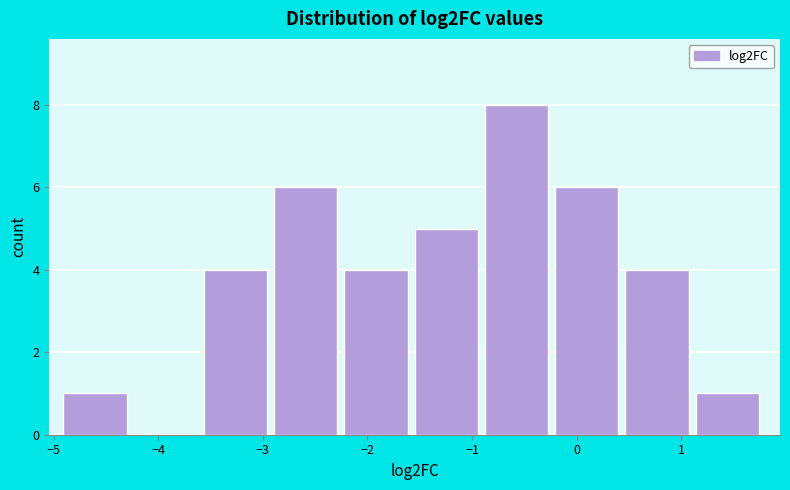

Reading left to right, transcribe this chart: for each bar, give the range it covers on the x-axis and its height. Neither the bar edges nor the heights are printed on the chart, so give them approximately, as read against the axes.

-4.9 to -4.2: 1
-4.2 to -3.6: 0
-3.6 to -2.9: 4
-2.9 to -2.2: 6
-2.2 to -1.5: 4
-1.5 to -0.9: 5
-0.9 to -0.2: 8
-0.2 to 0.5: 6
0.5 to 1.1: 4
1.1 to 1.8: 1